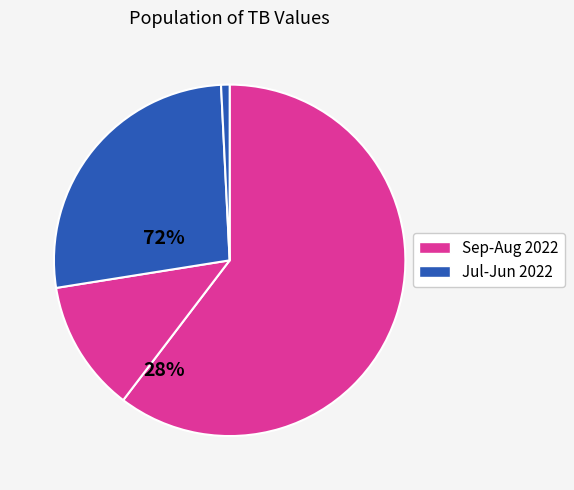

How many slices are in this pie chart?

4